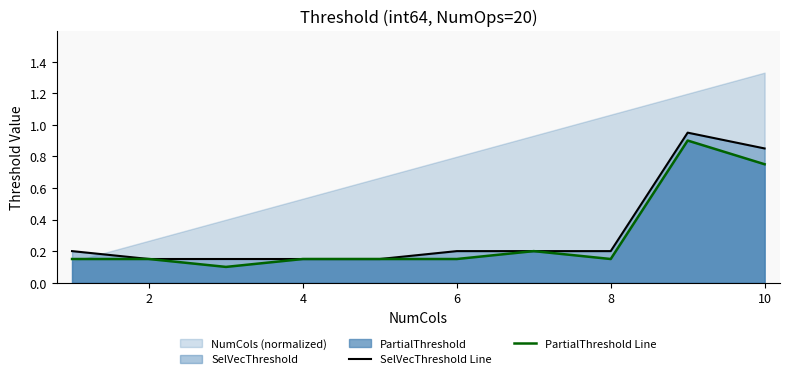

How many interior local peaks does the SelVecThreshold Line series have?

1